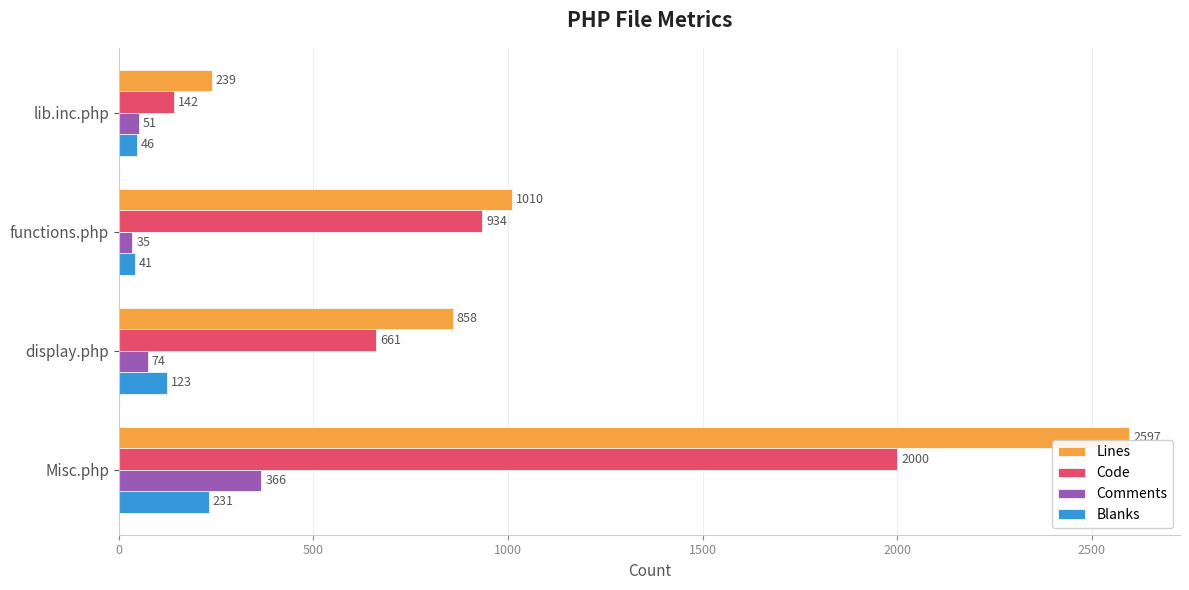

At which label is Blanks closest to 136?

display.php